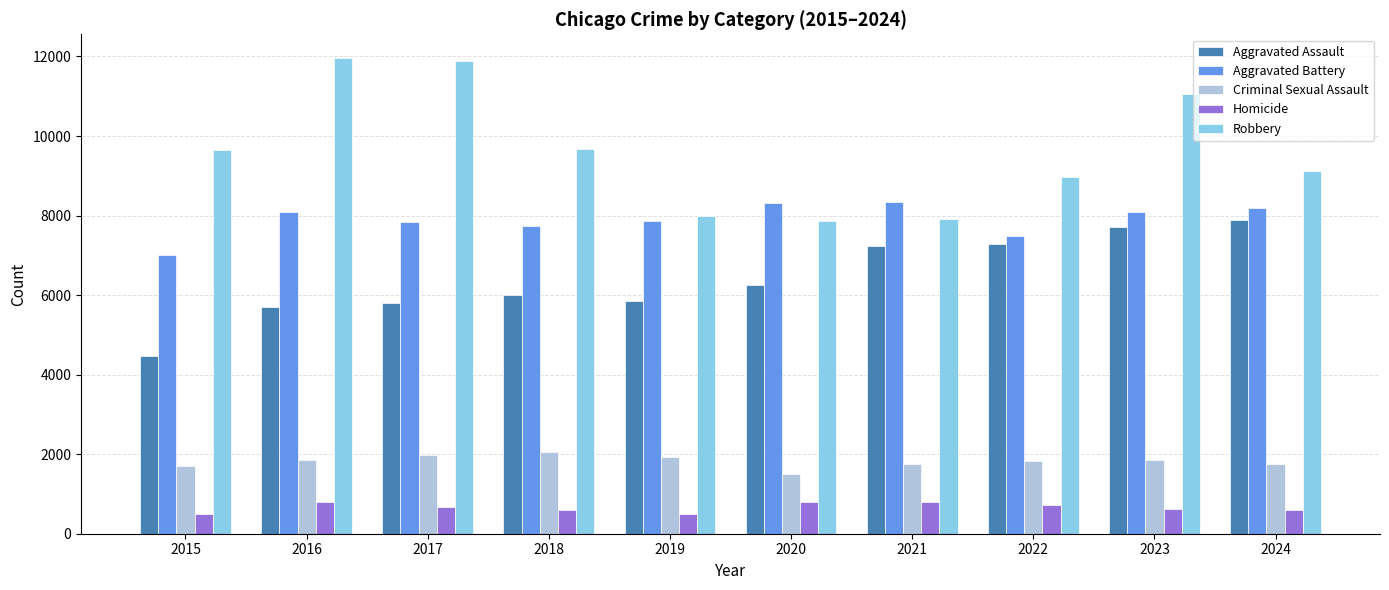

How many data points does each series have?

10